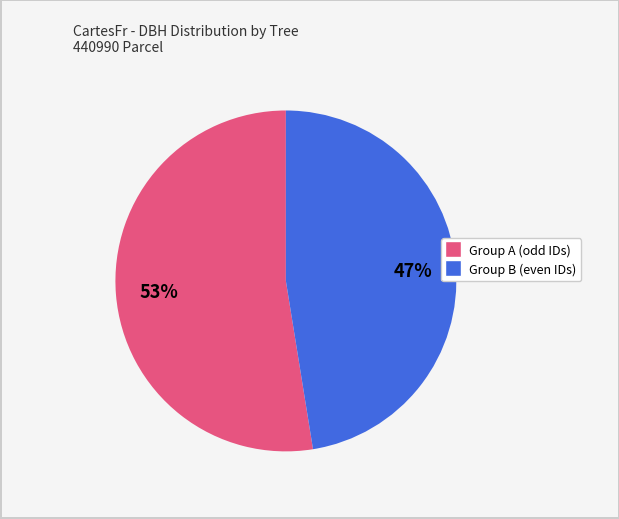

Does any single category account for the majority?

Yes